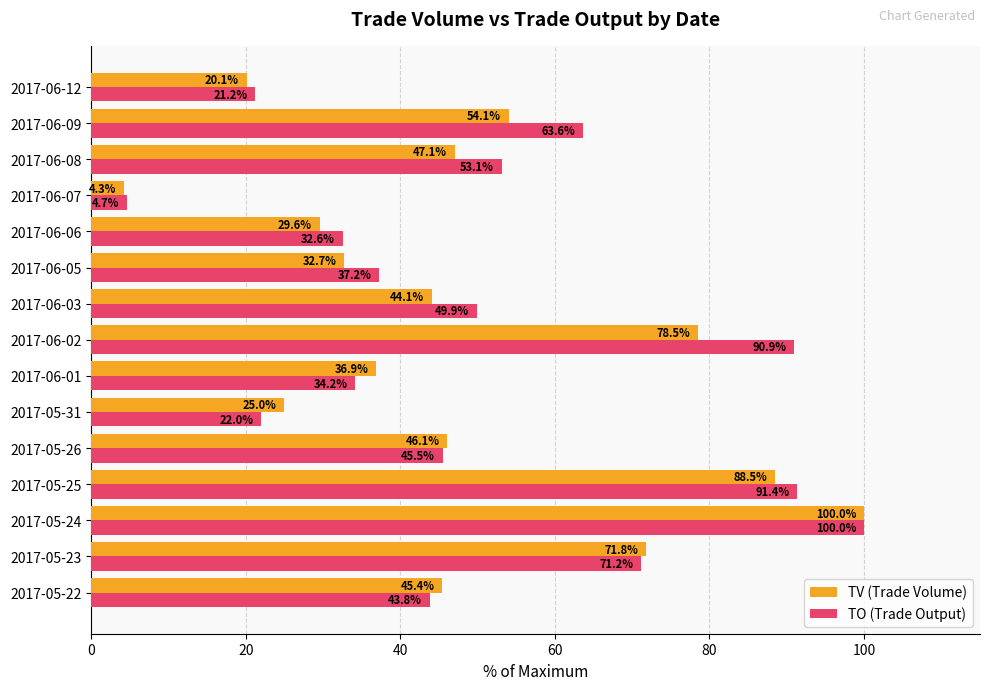

At which label is TV (Trade Volume) closest to 52?

2017-06-09